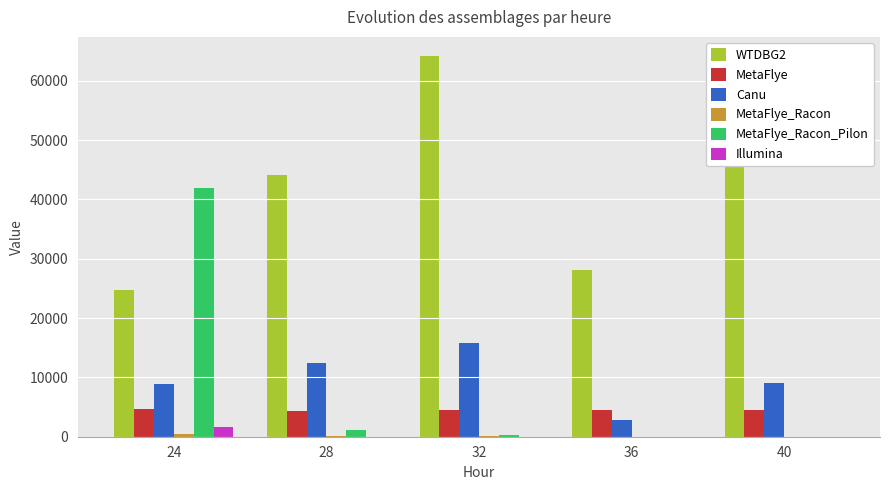

Are the bars horizontal?

No